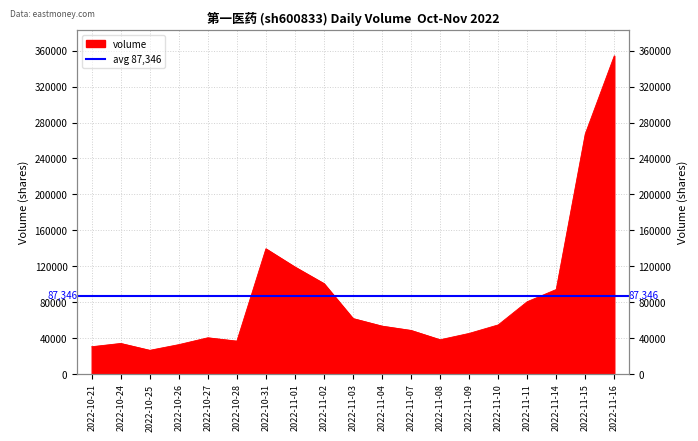

What is the difference between the values at 2022-11-01 and 2022-11-08?

80928